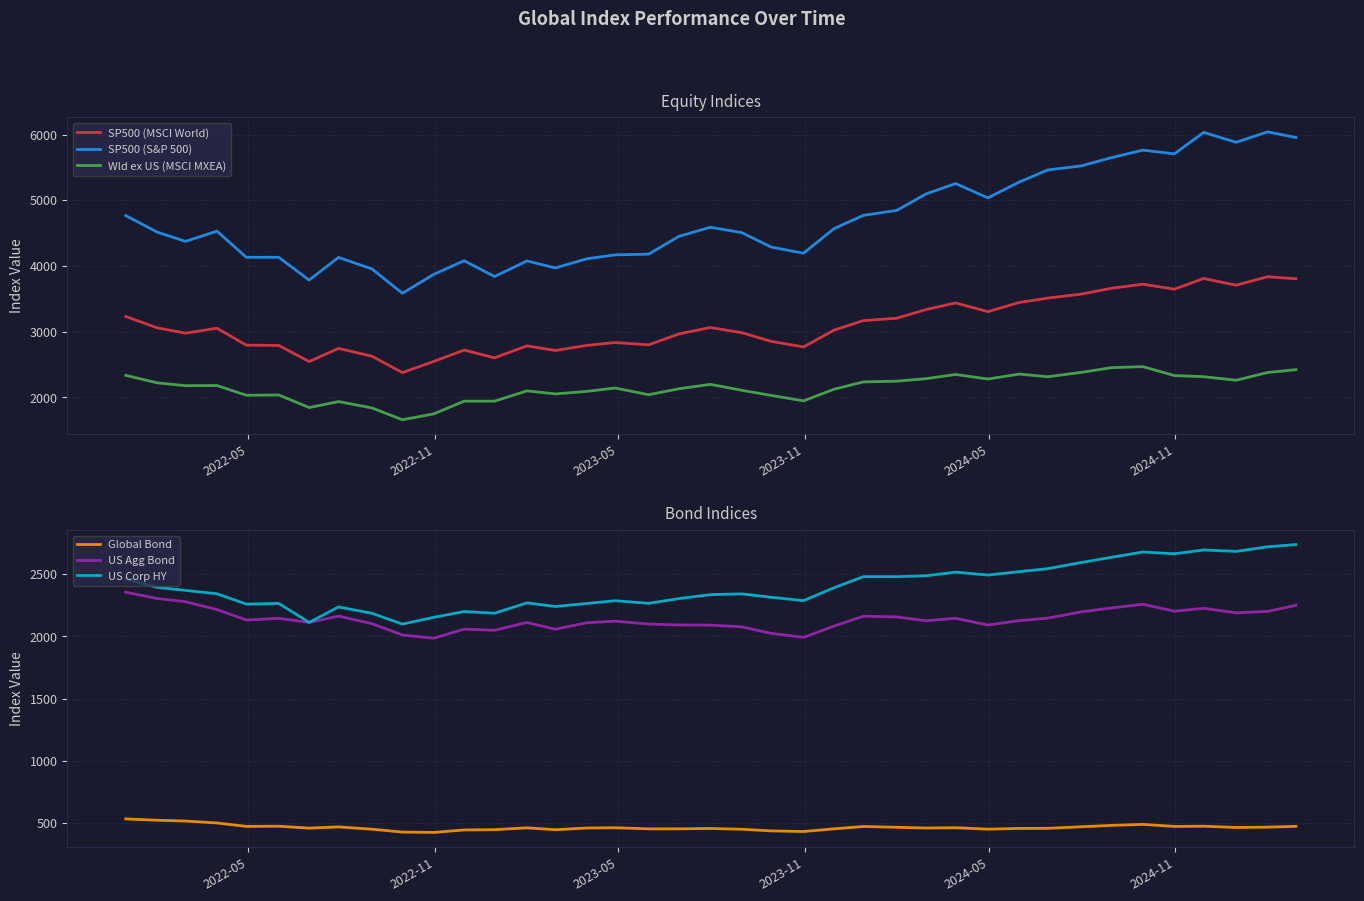

True or false: SP500 (MSCI World) has more than 2 interior local peaks.

True